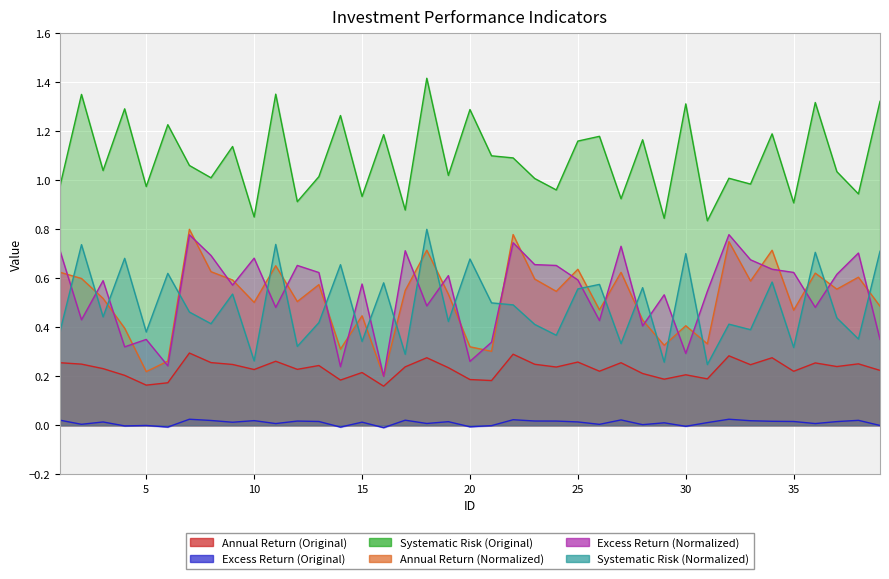

Does the chart display data point markers on the line(s)?

No